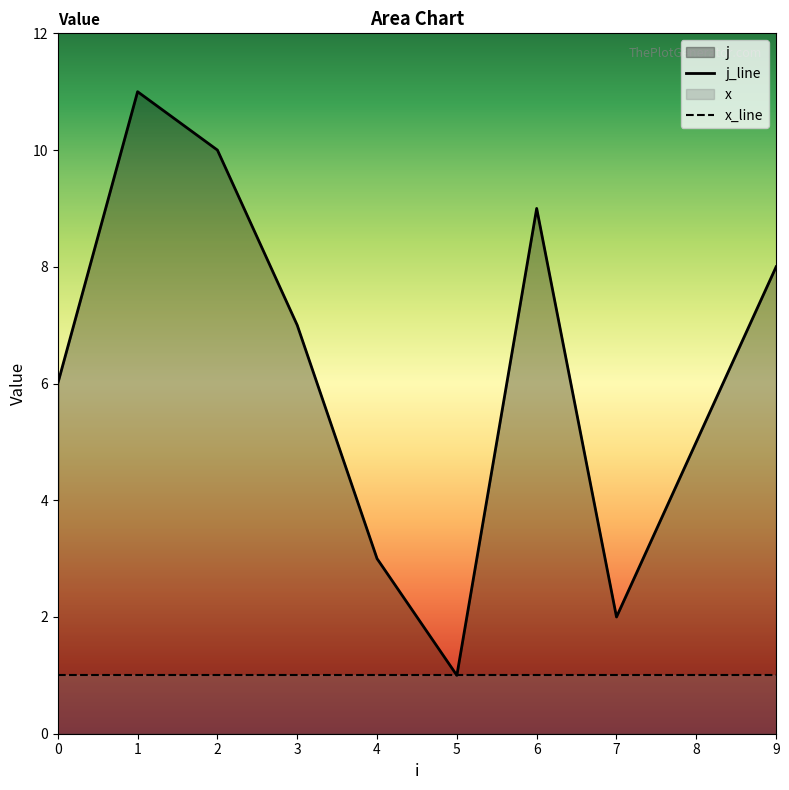

Which label corresponds to the smallest value in the chart?

5